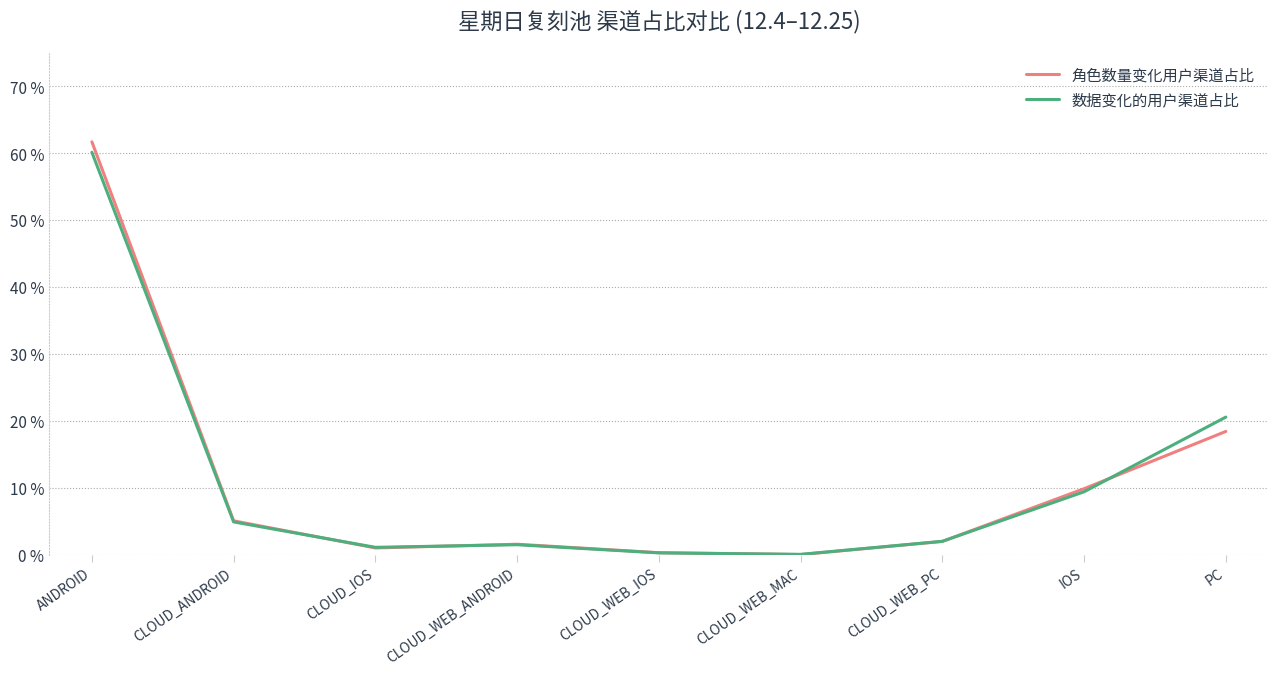

What is the difference between the second highest and second lowest values in the 角色数量变化用户渠道占比 series?

18.1